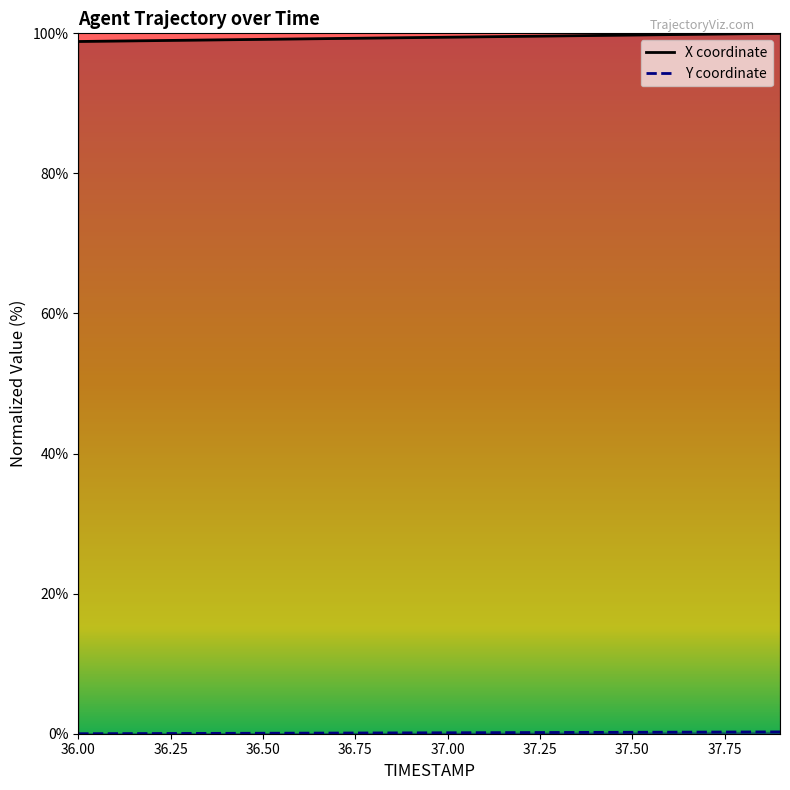

What is the label of the 17th point from the left?

37.6